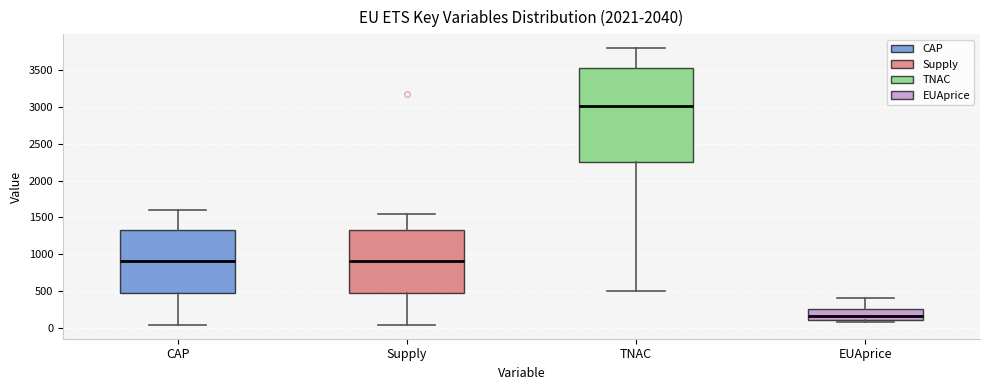

Comparing the boxes themselves (not the whiskers), which one is the tallest?

TNAC